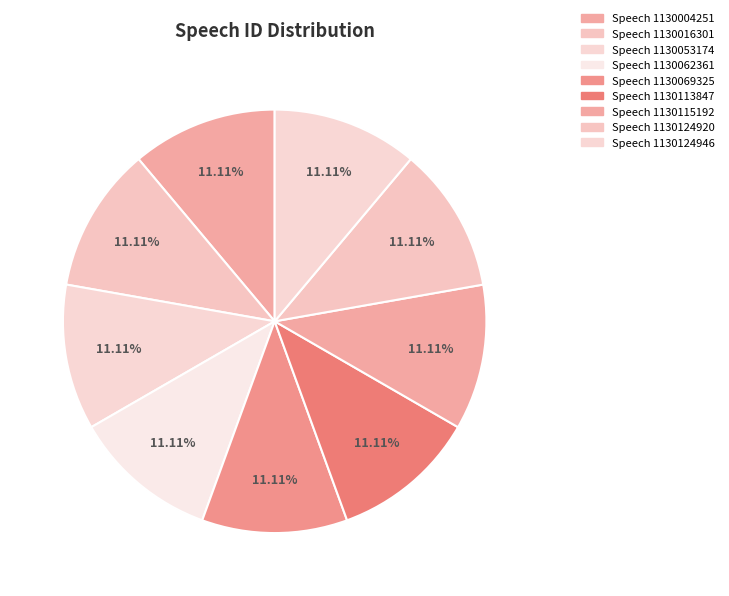

To the nearest percent, what portion does Speech 1130124946 represent?

11%